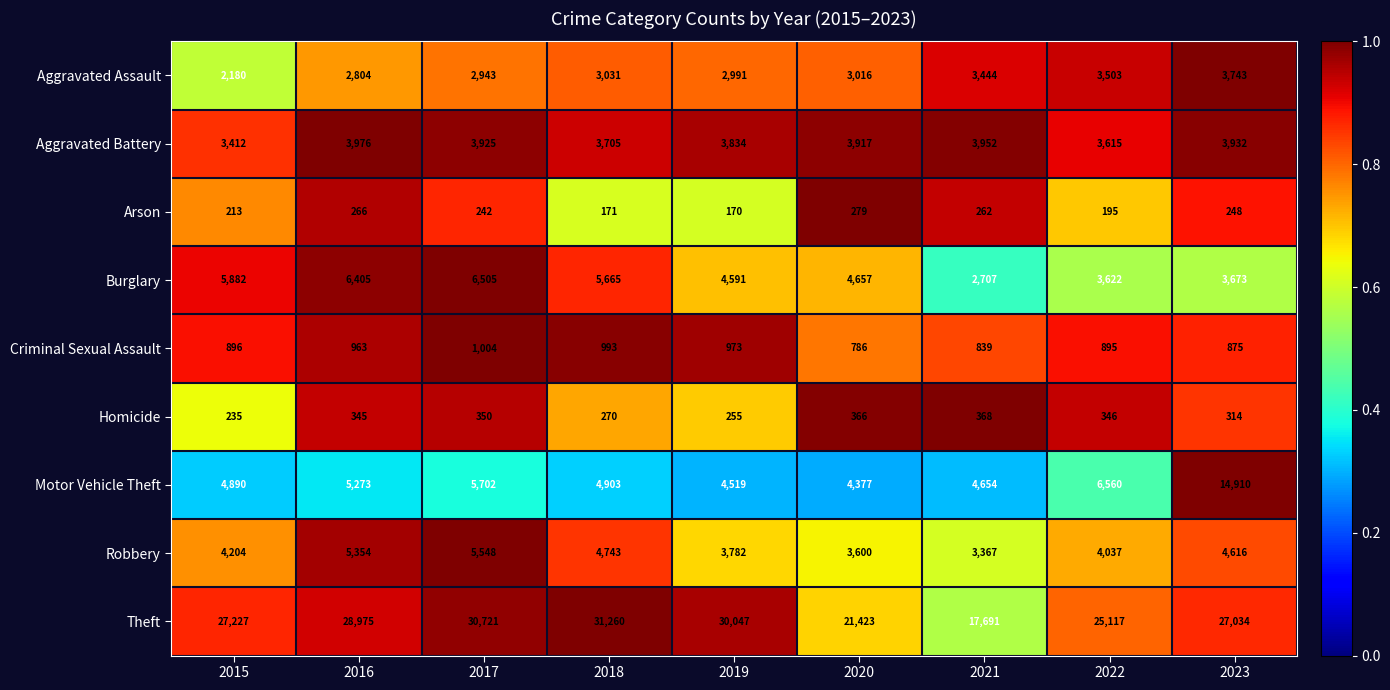

Is the value of Aggravated Battery at 2016 greater than the value of Robbery at 2018?

No